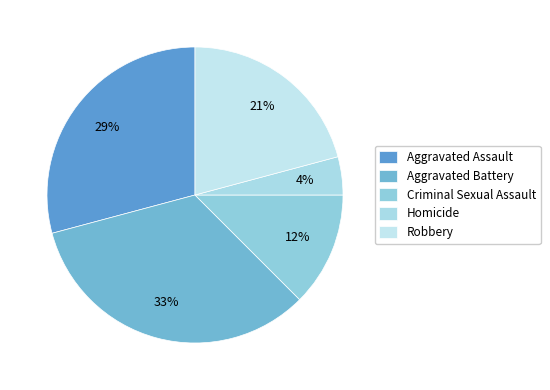

Which category has the biggest portion of the pie?

Aggravated Battery